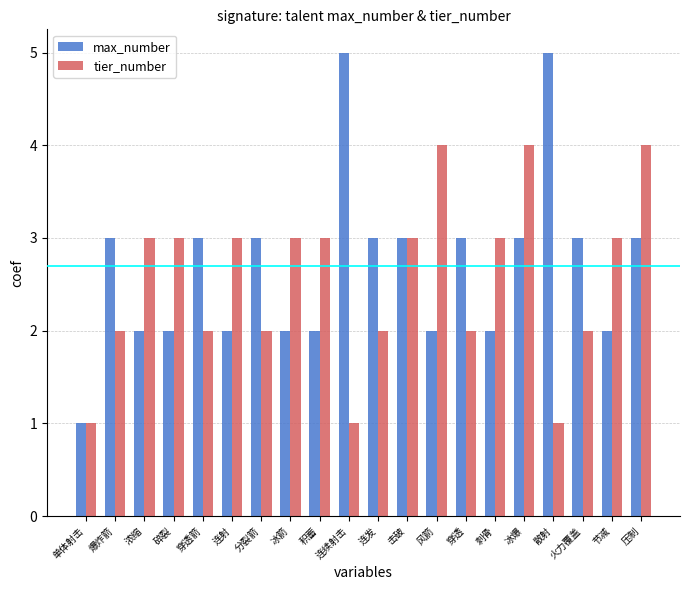

What is the approximate value of max_number at 爆炸箭?

3